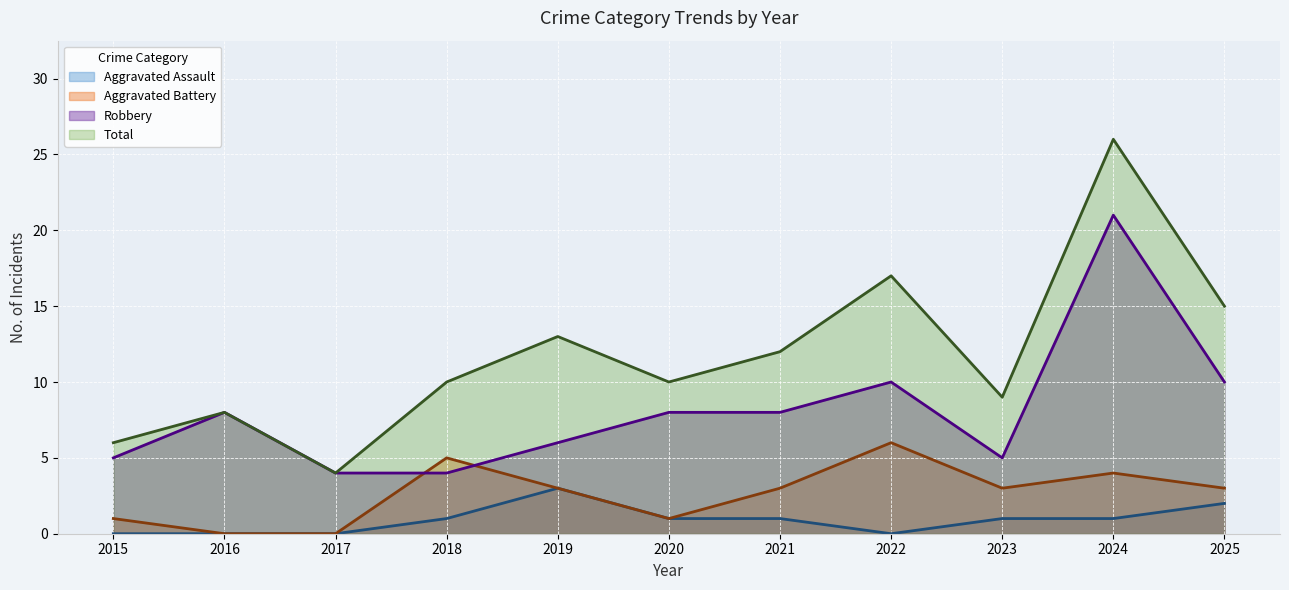

Rank the categories by Robbery value from highest to lowest.

2024, 2022, 2025, 2016, 2020, 2021, 2019, 2015, 2023, 2017, 2018